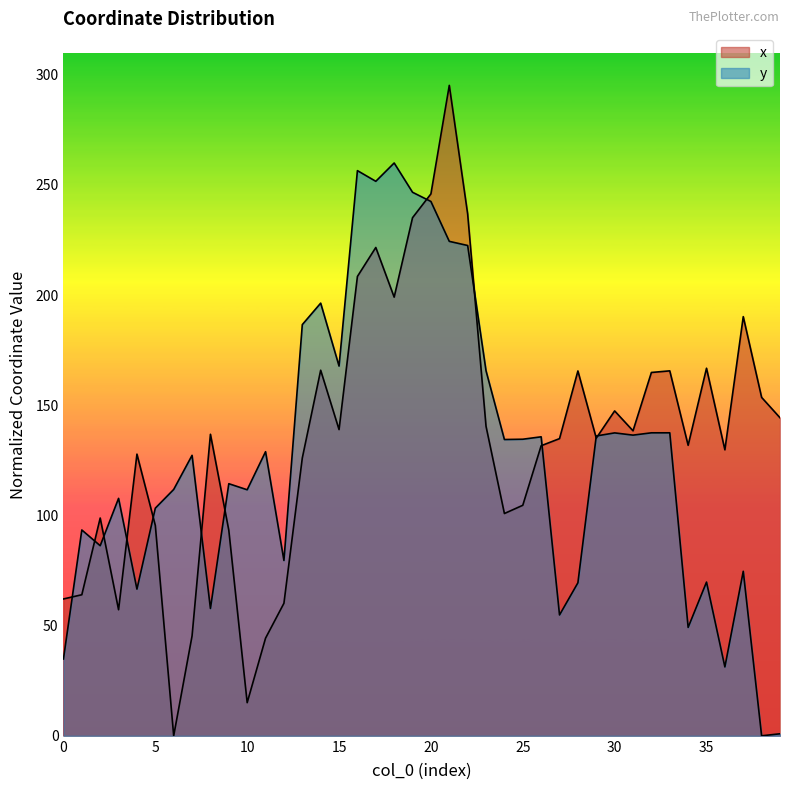

What is the difference between the highest and lowest values at 7?

82.0